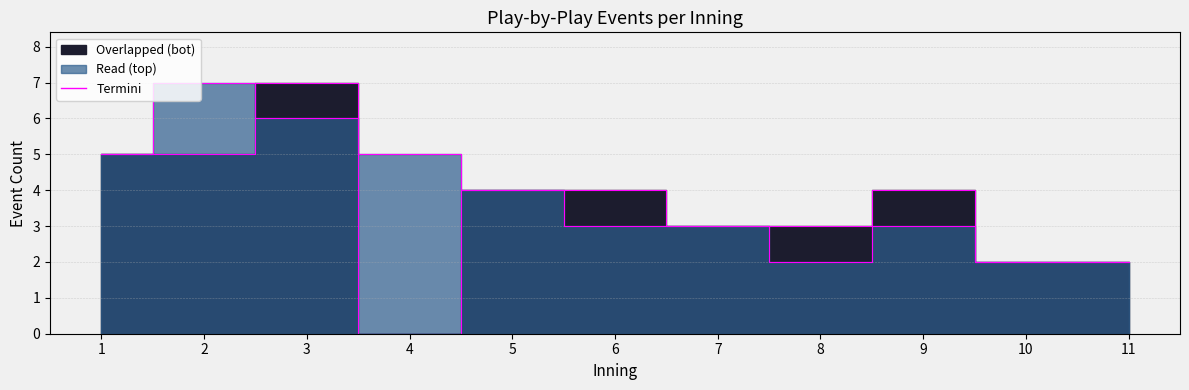

How many categories are shown in the chart?

11